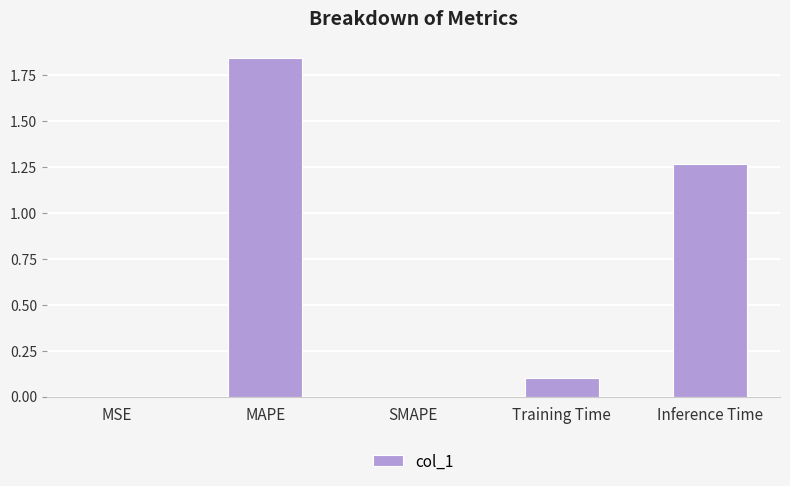

Are the bars grouped side by side (vs. stacked)?

No